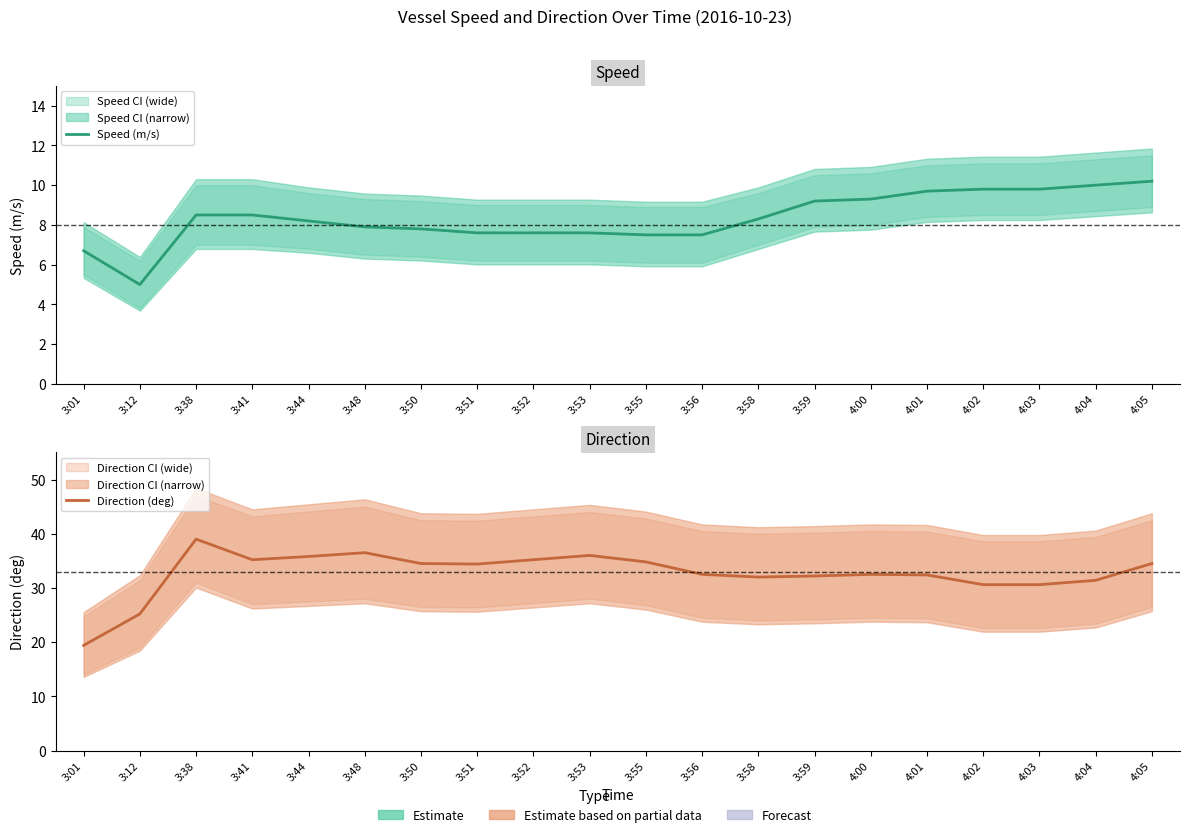

Which series has the largest range (max minus min)?

Direction (deg)